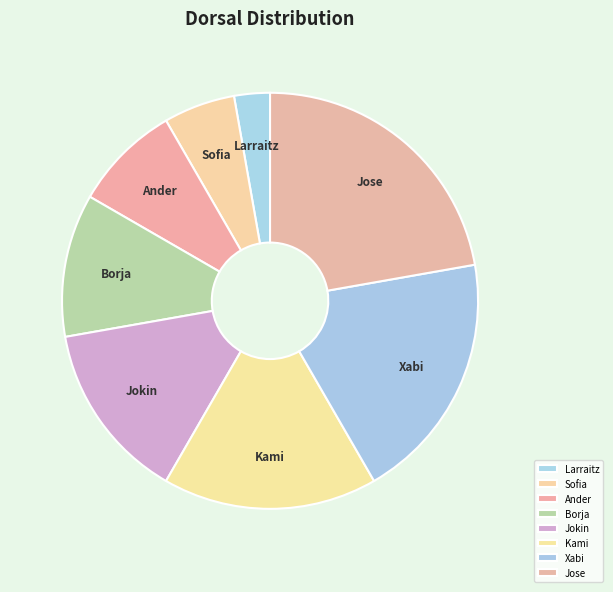

Rank the categories by value from highest to lowest.

Jose, Xabi, Kami, Jokin, Borja, Ander, Sofia, Larraitz